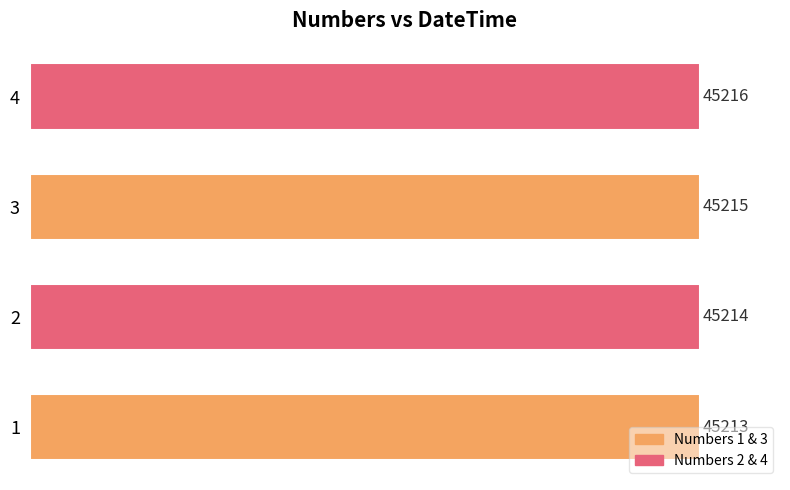

Are the bars grouped side by side (vs. stacked)?

No